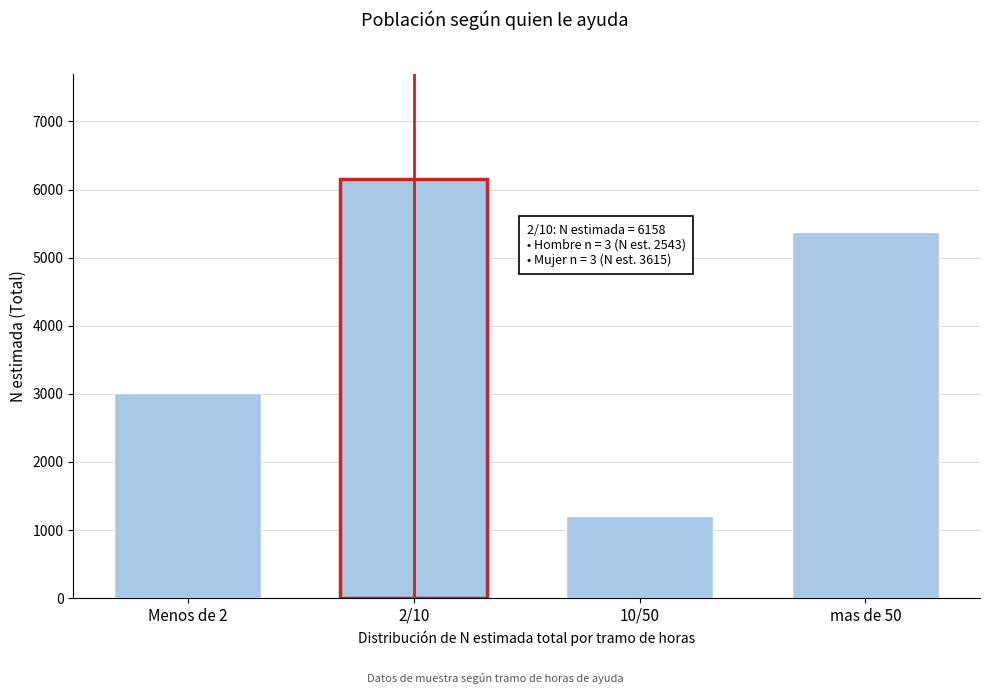

Reading left to right, list all the values displayed in this chart.

Menos de 2=3007	2/10=6158	10/50=1211	mas de 50=5371